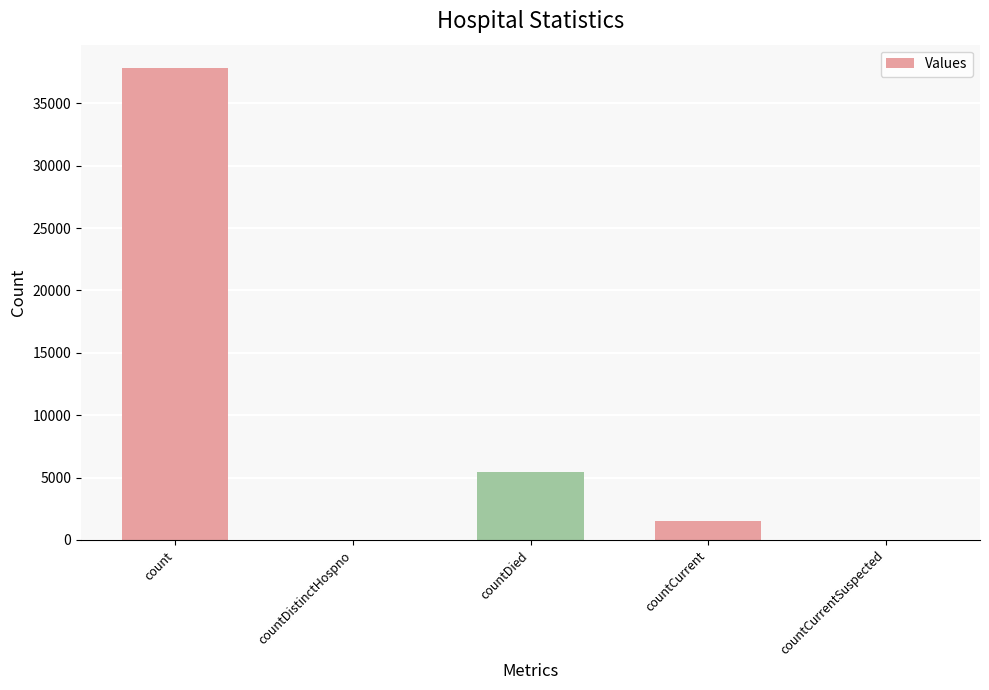

How many categories are shown in the chart?

5